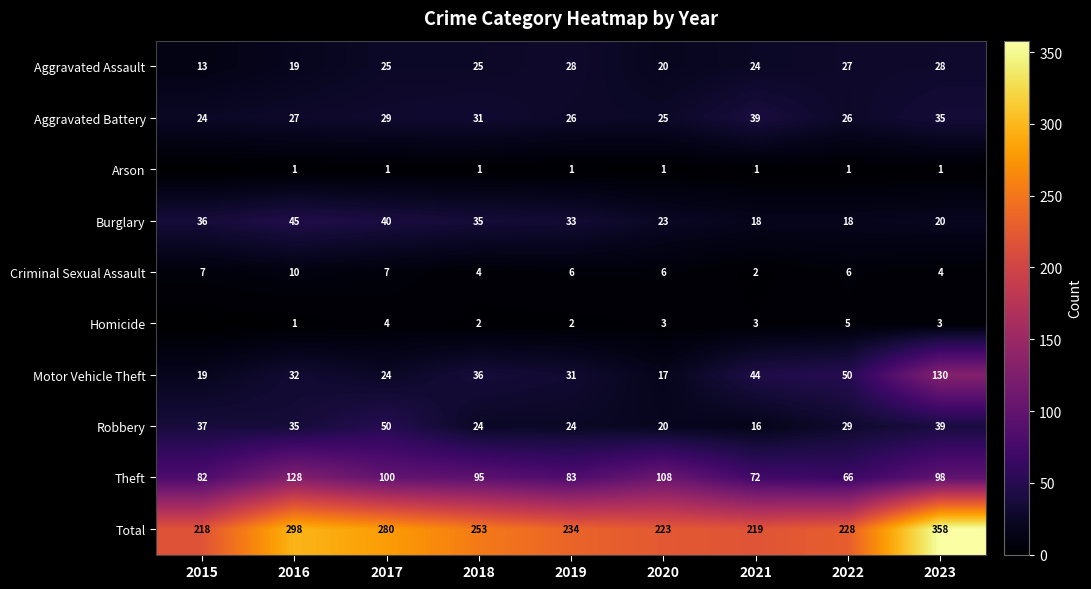

How many series are shown in this chart?

10